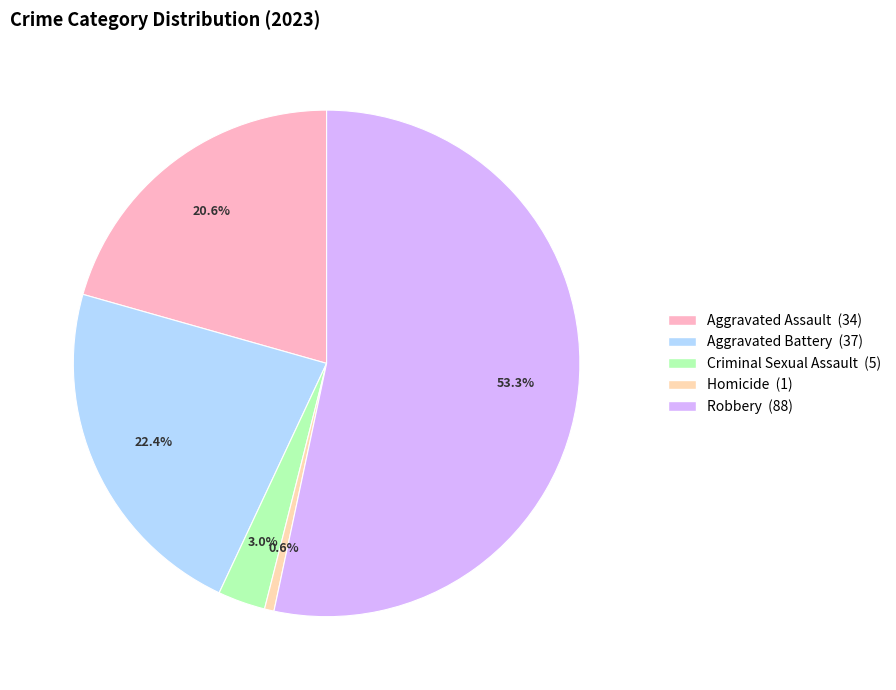

What is the ratio of the value at Criminal Sexual Assault to the value at Aggravated Battery?

0.1